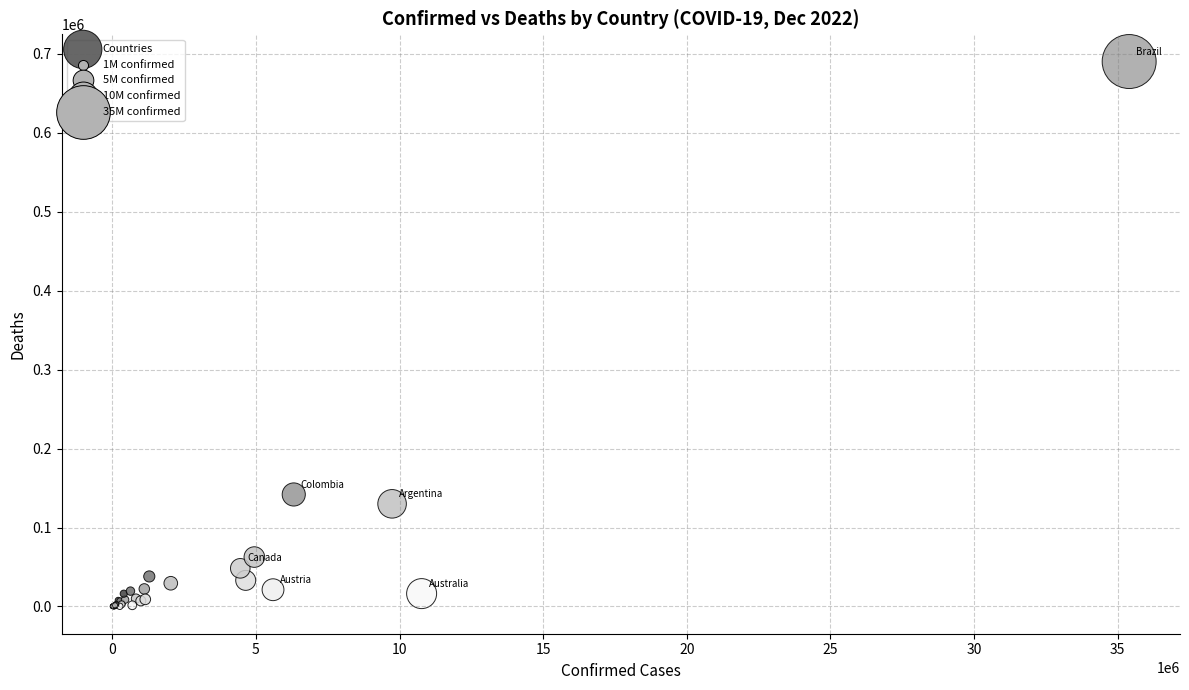

What Y value in the scatter plot is closest to 345125?

141881